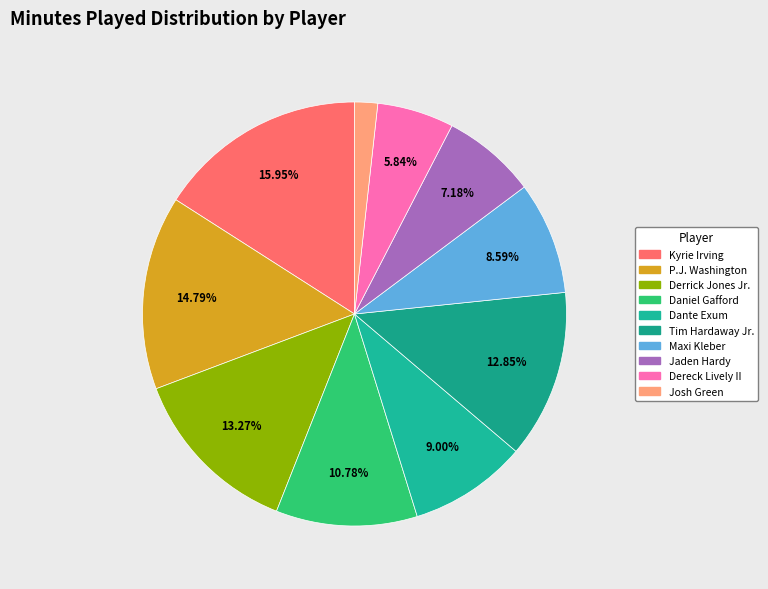

Is there a majority slice in this chart?

No